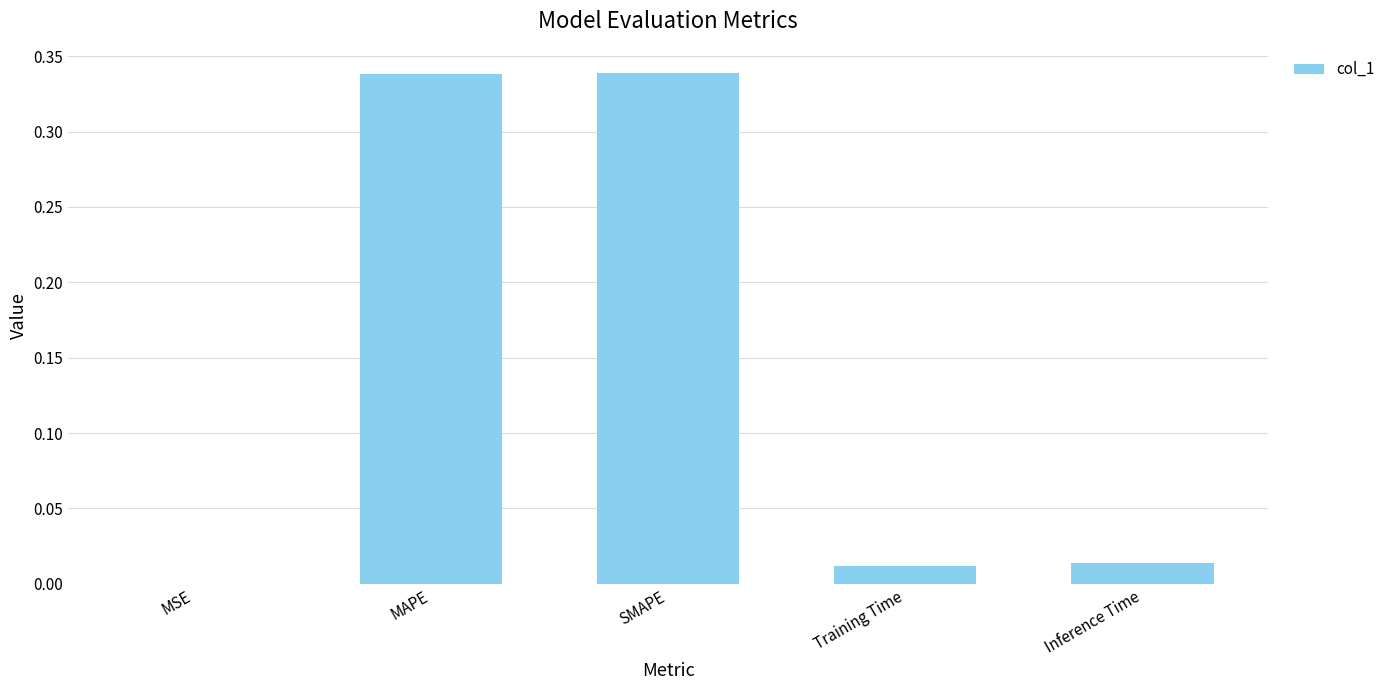

What is the sum of the values at Inference Time and SMAPE?

0.4